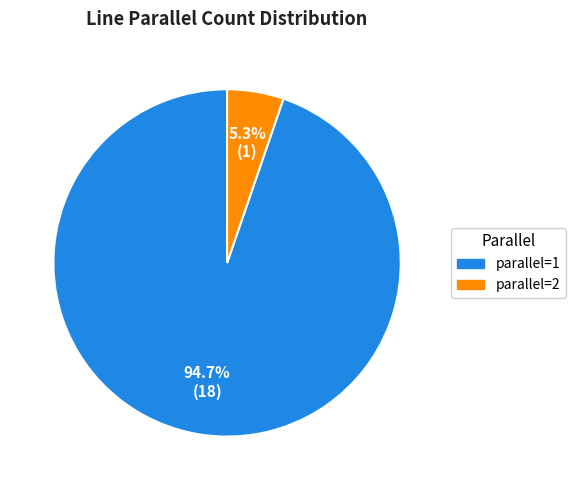

Combined, do parallel=2 and parallel=1 account for over 50%?

Yes